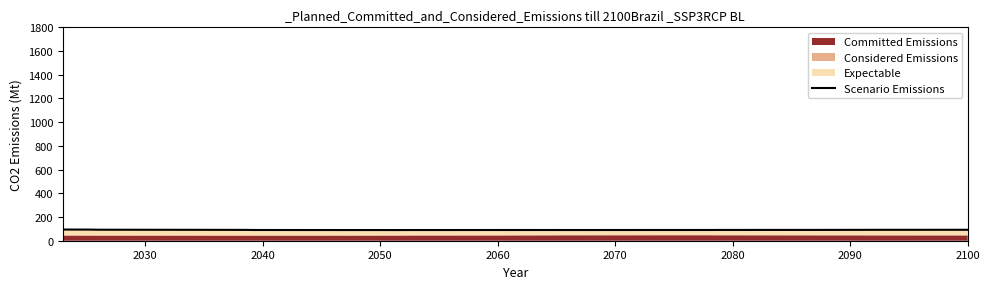

What is the lowest value of the Scenario Emissions series?

90.0